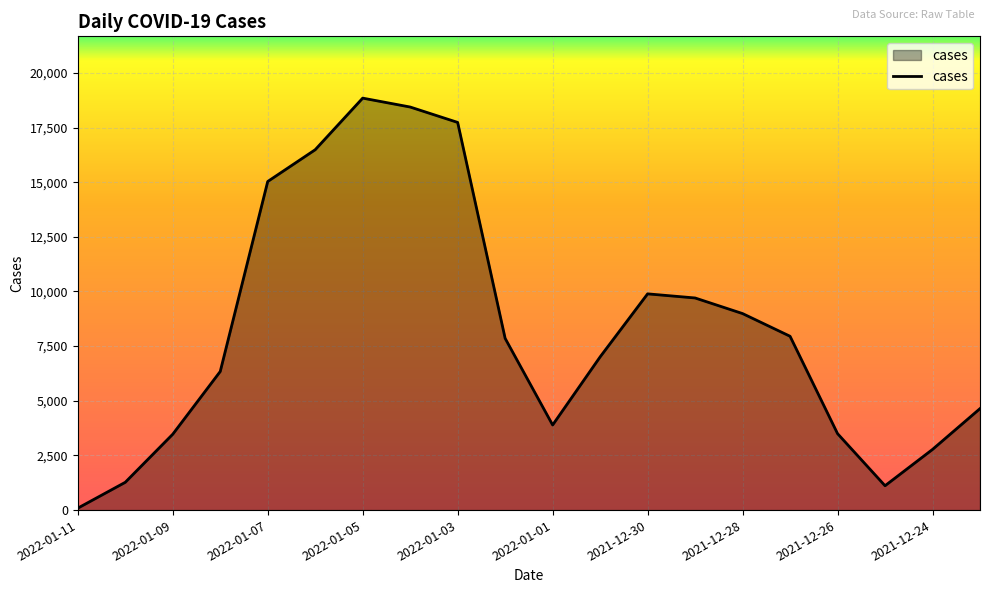

What is the maximum value shown in the chart?

18844